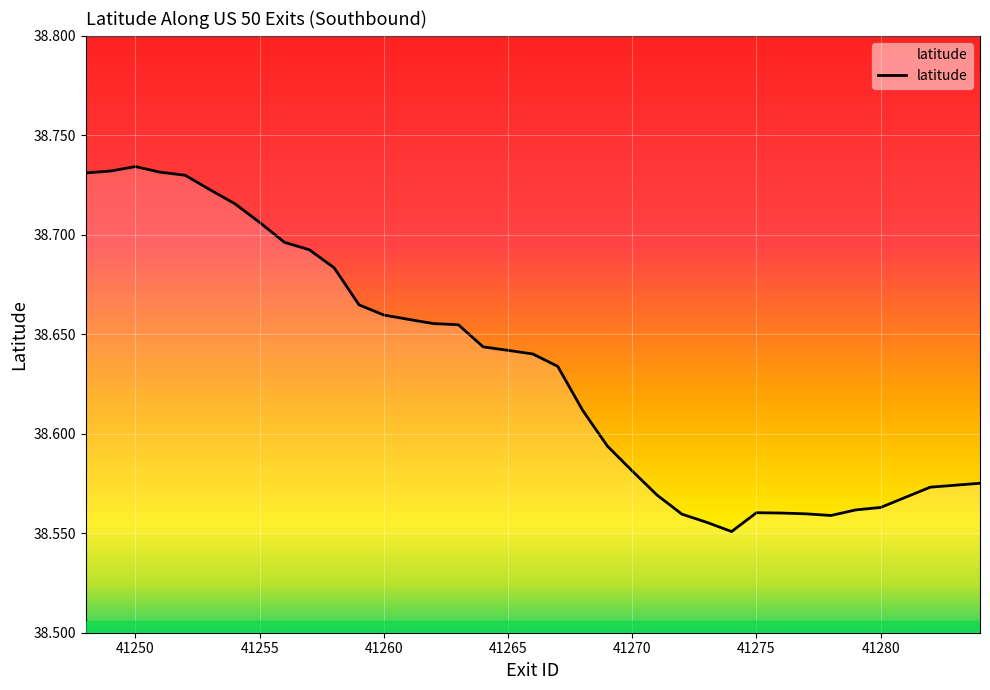

Count the number of data series in this chart.

1